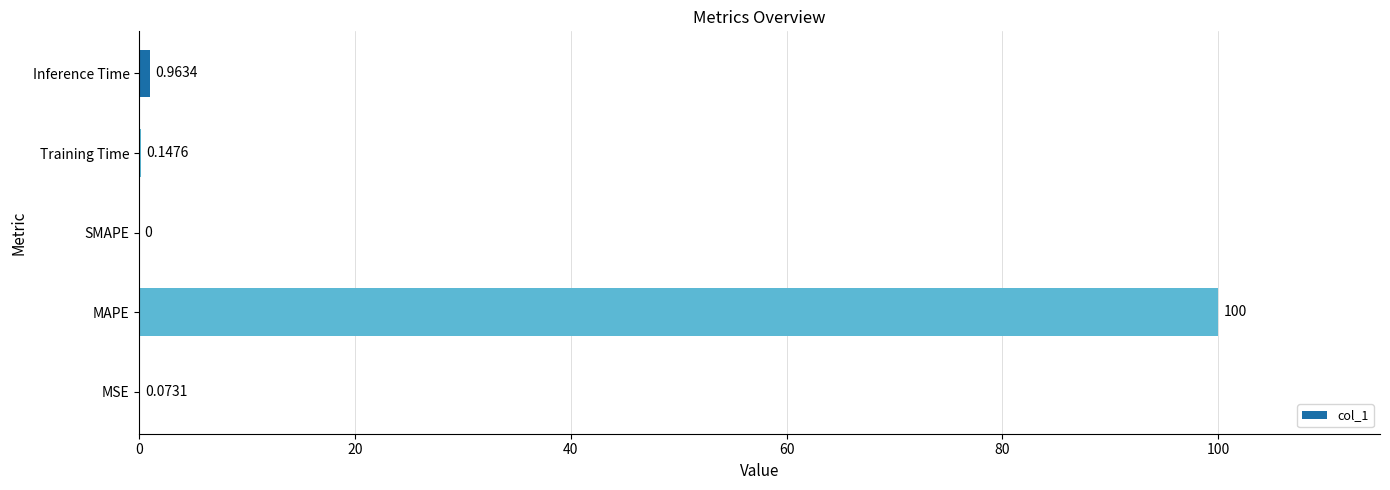

Between SMAPE and Training Time, which is larger?

Training Time